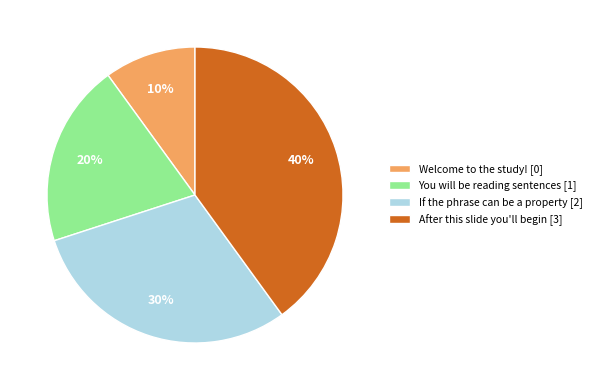

Combined, do If the phrase can be a property and After this slide you'll begin account for over 50%?

Yes